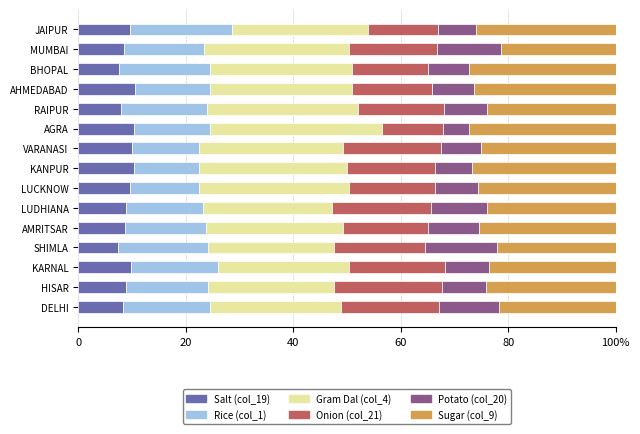

What are all the series names shown in the legend?

Salt (col_19), Rice (col_1), Gram Dal (col_4), Onion (col_21), Potato (col_20), Sugar (col_9)